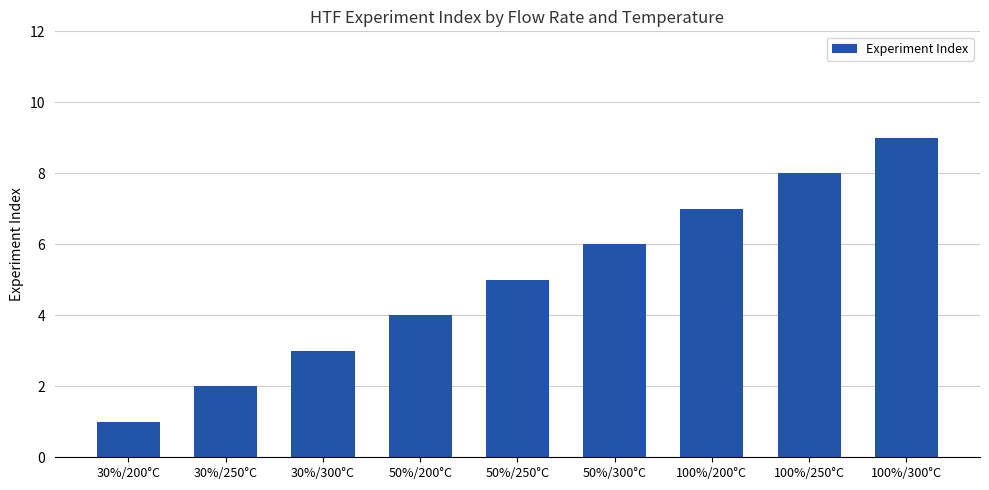

What is the label of the 5th bar from the left?

50%/250°C